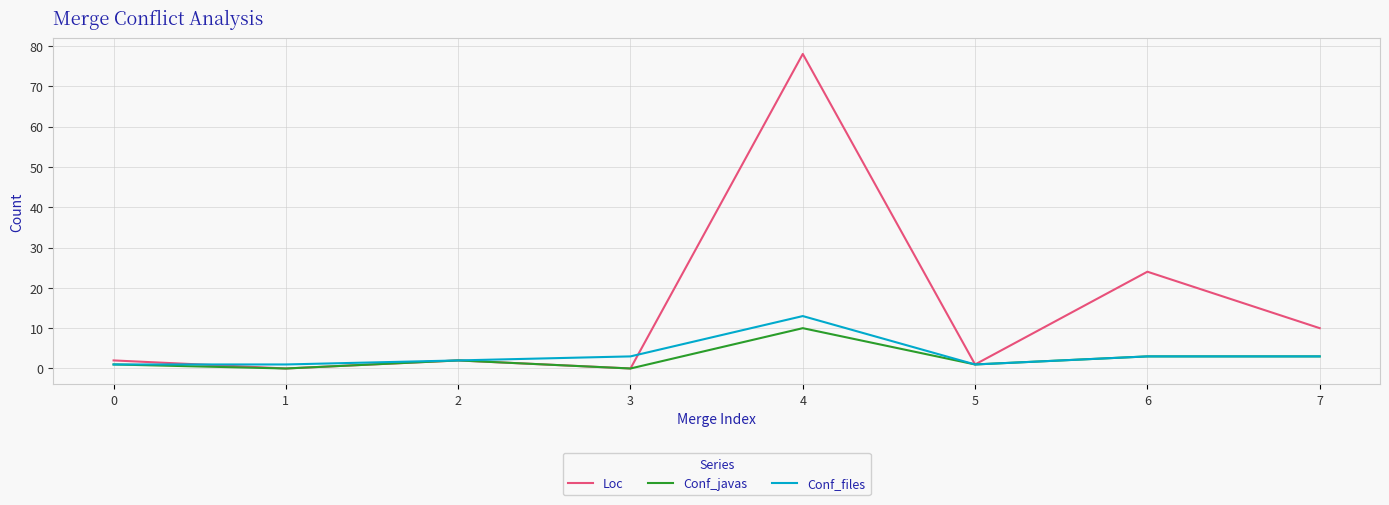

Reading right to left, extract all data points from this chart.

Loc: 7=10	6=24	5=1	4=78	3=0	2=2	1=0	0=2
Conf_javas: 7=3	6=3	5=1	4=10	3=0	2=2	1=0	0=1
Conf_files: 7=3	6=3	5=1	4=13	3=3	2=2	1=1	0=1